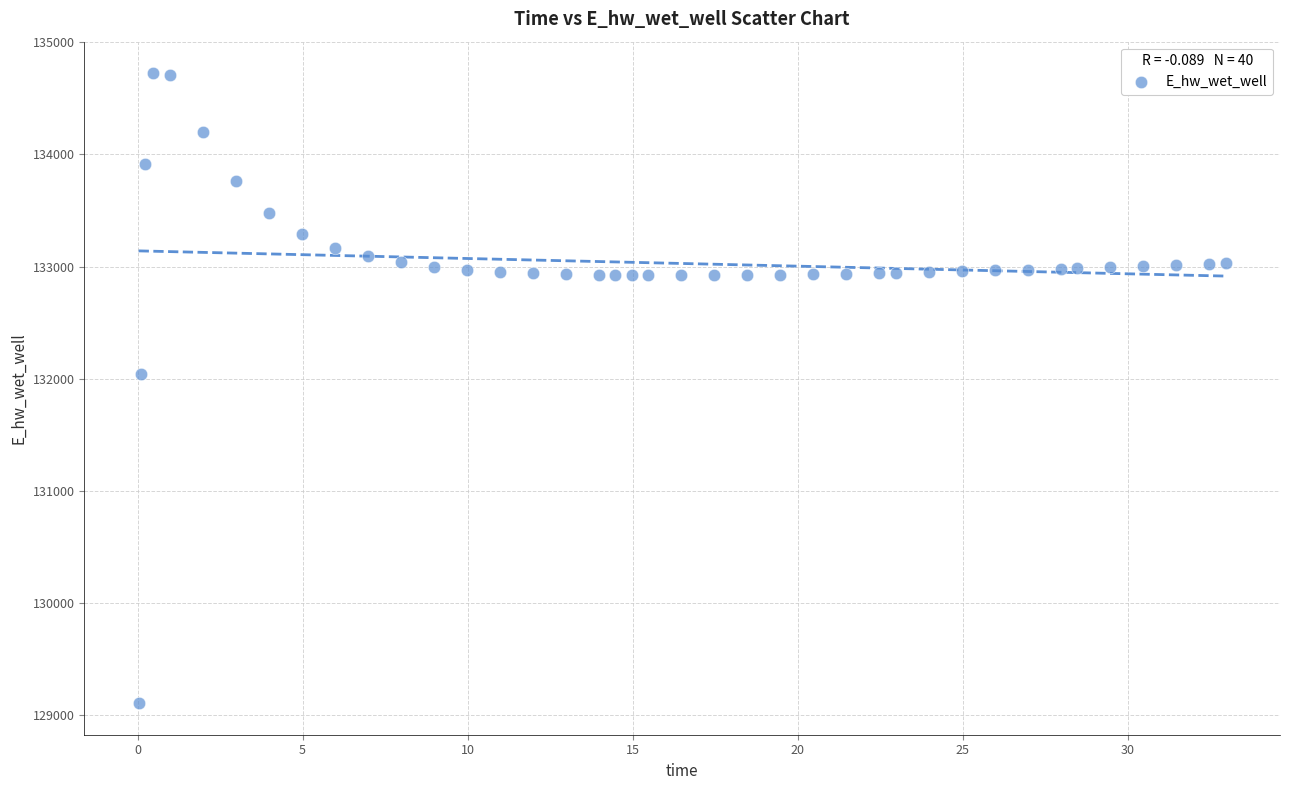

What Y value in the scatter plot is closest to 131915?

132038.3